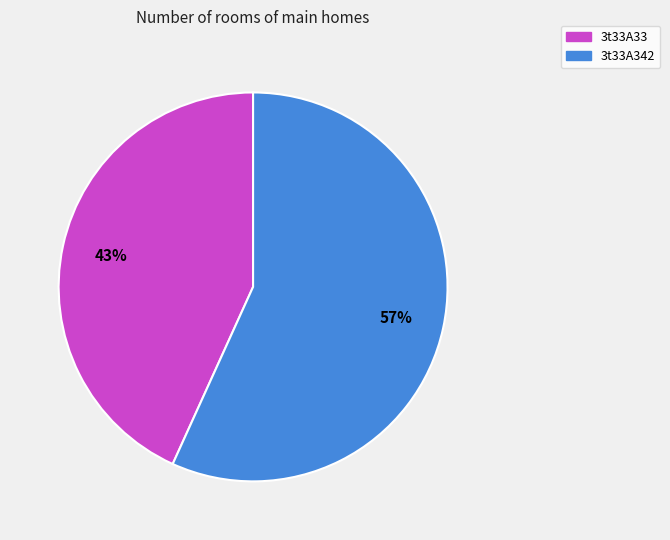

To the nearest percent, what is the difference between the 3t33A342 and 3t33A33 slice percentages?

14%